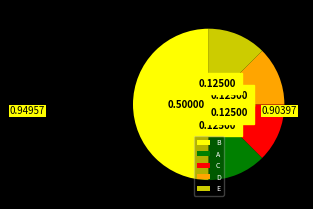

True or false: D accounts for 23% of the total.

False